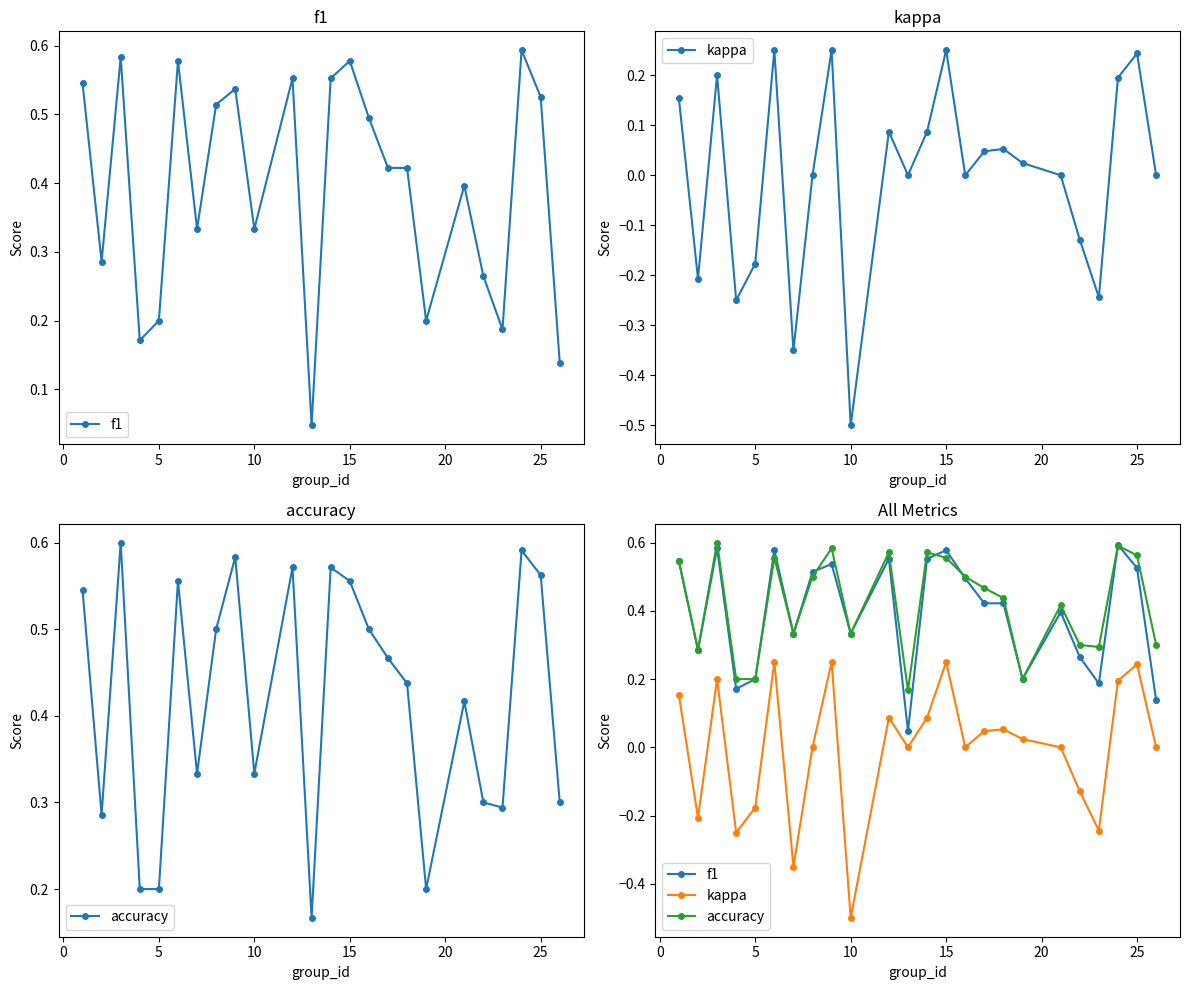

Which series has the largest total across all categories?

accuracy